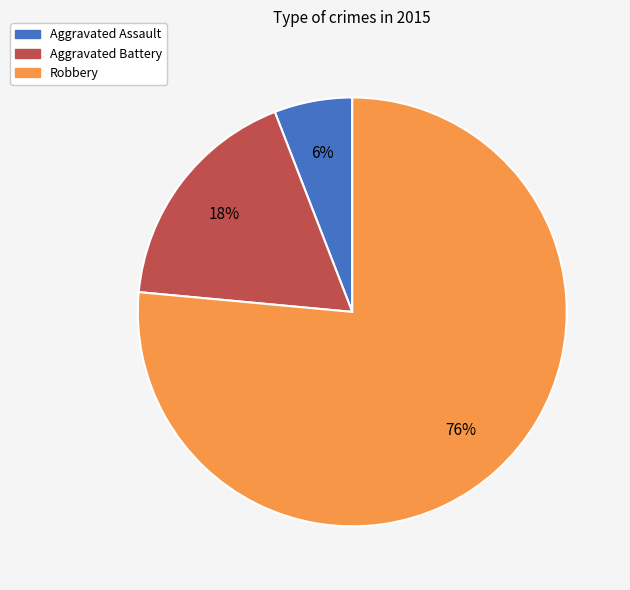

Is the sum of Aggravated Assault and Robbery greater than half?

Yes